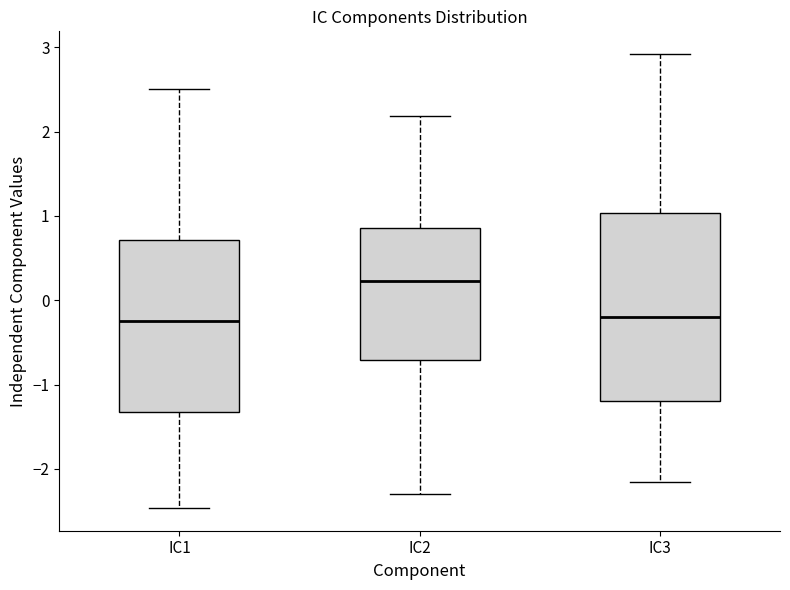

Reading left to right, read every box against the y-axis: the position of its median line, the range the box covers, and the ends of its whiskers. The values are not printed on the chart, so give them approximately, as read against the axis.

IC1: median -0.2, box -1.3 to 0.7, whiskers -2.5 to 2.5
IC2: median 0.2, box -0.7 to 0.9, whiskers -2.3 to 2.2
IC3: median -0.2, box -1.2 to 1.0, whiskers -2.2 to 2.9